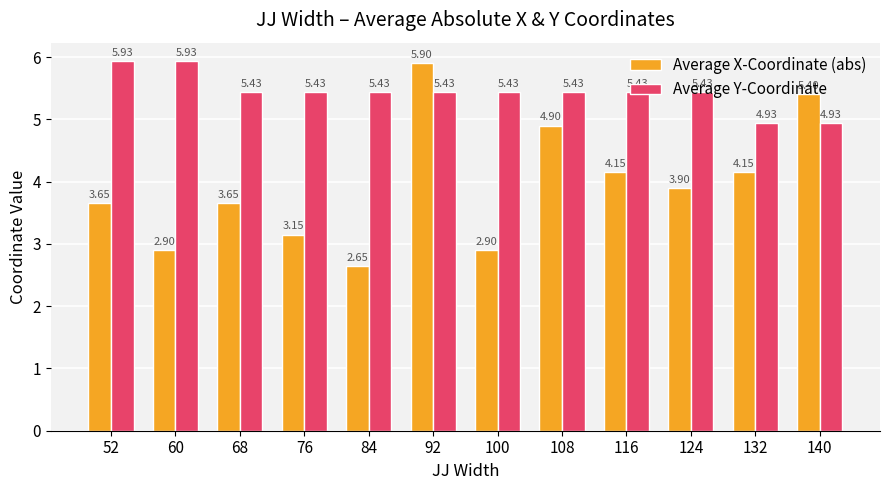

Between 68 and 124, which series saw the biggest shift?

Average X-Coordinate (abs)